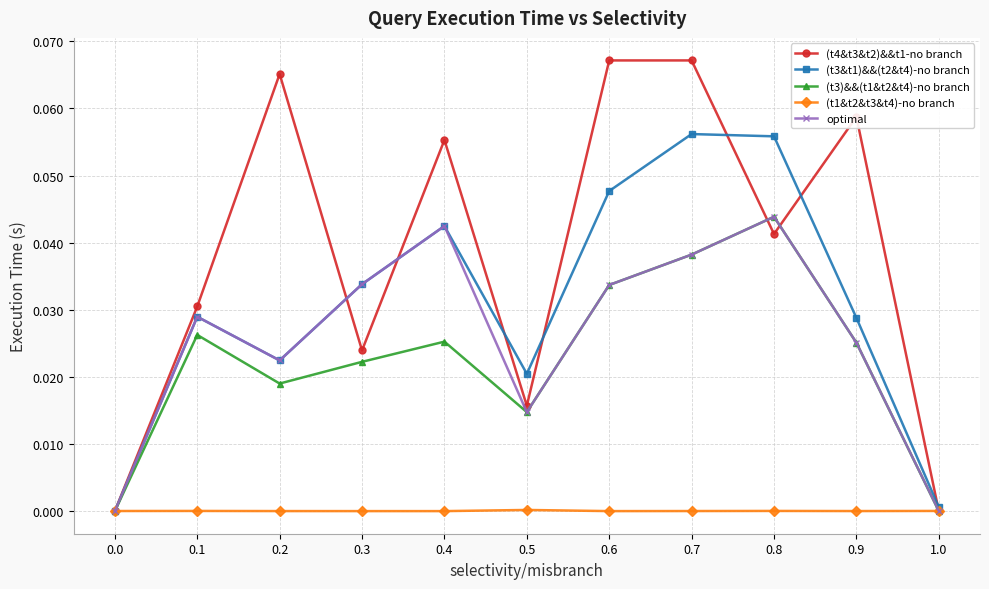

The value of (t4&t3&t2)&&t1-no branch at 0.7 is 0.0. True or false?

False